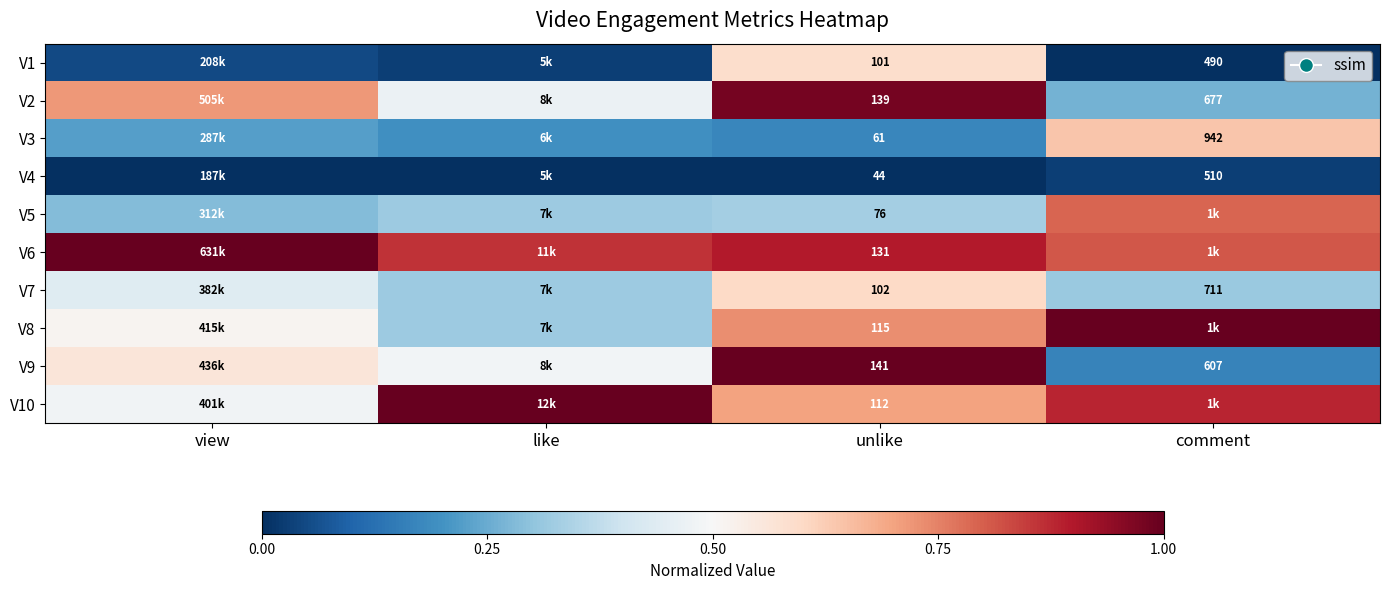

Is the value of V7 at comment greater than the value of V3 at unlike?

Yes